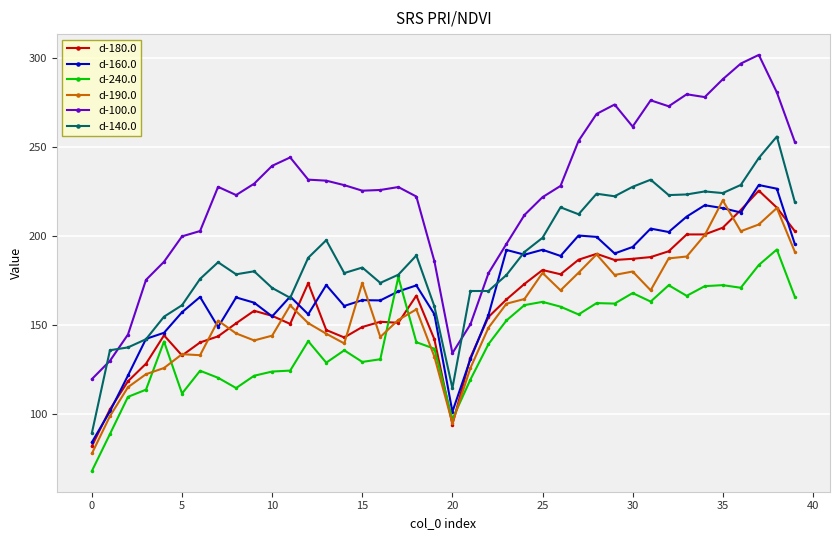

Which series has the largest total across all categories?

d-100.0